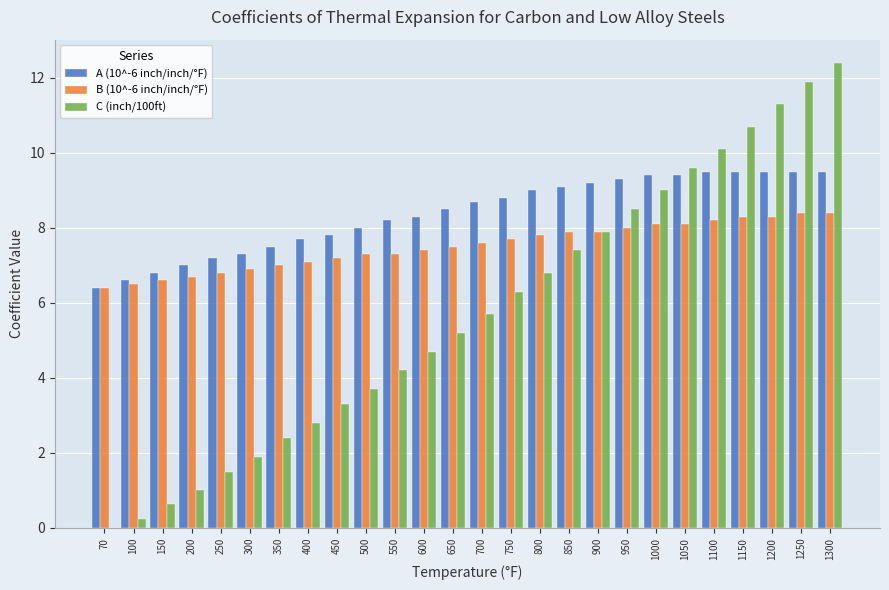

The C (inch/100ft) series shows 12.7 at 1000. True or false?

False